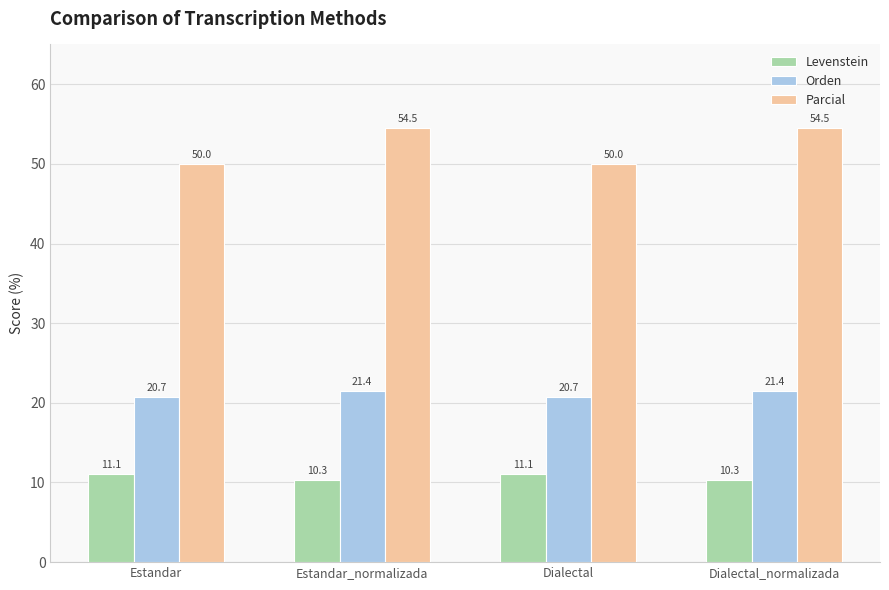

How many groups of bars are there?

4